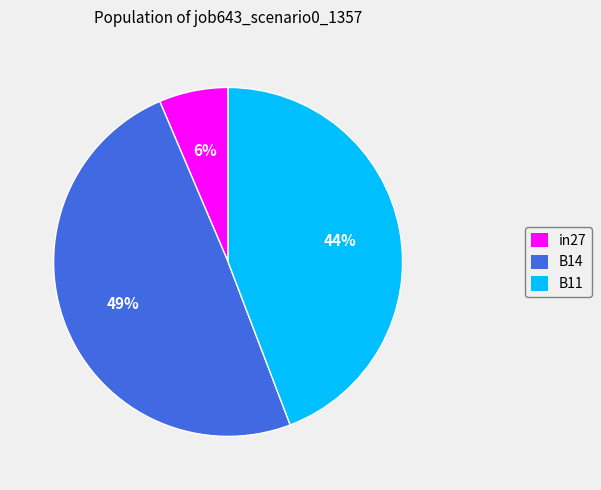

Rank the categories by value from highest to lowest.

B14, B11, in27